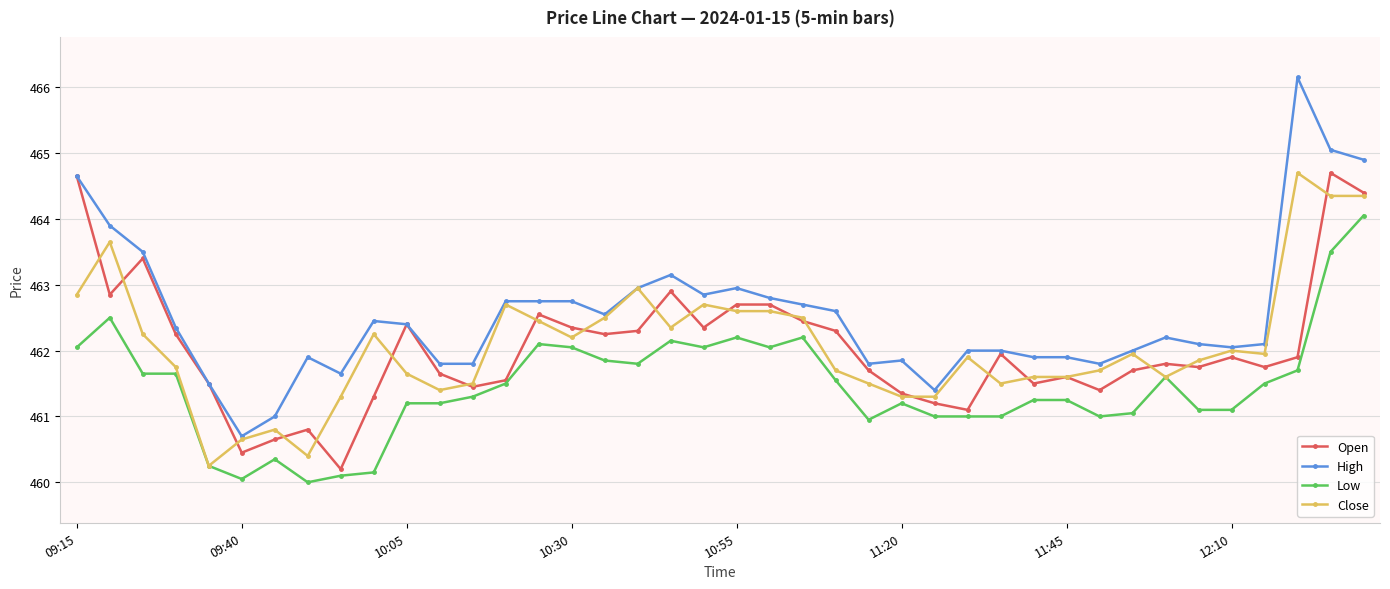

True or false: Low has more than 2 interior local peaks.

True